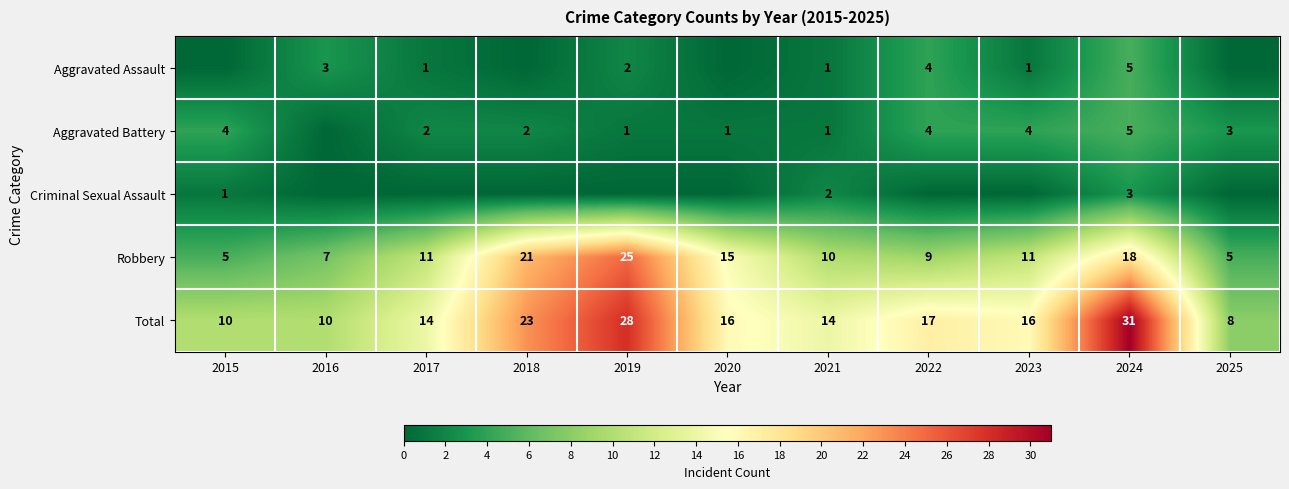

True or false: Aggravated Assault has a value of 4 at 2016.

False